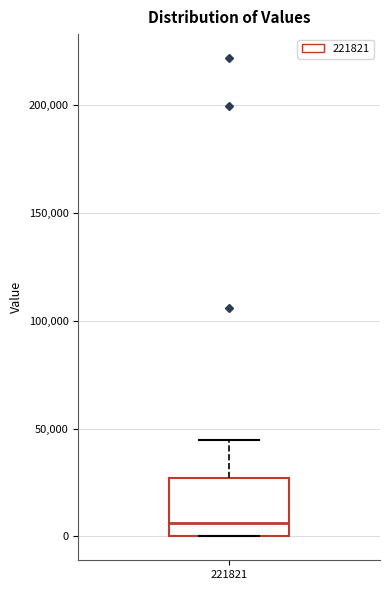

Transcribe this box plot: give where the median line is, the range the box spans, and where the two whiskers end, as read against the y-axis. The values are not printed on the chart, so give them approximately, as read against the axis.

median 5000, box 0 to 25000, whiskers 0 to 45000